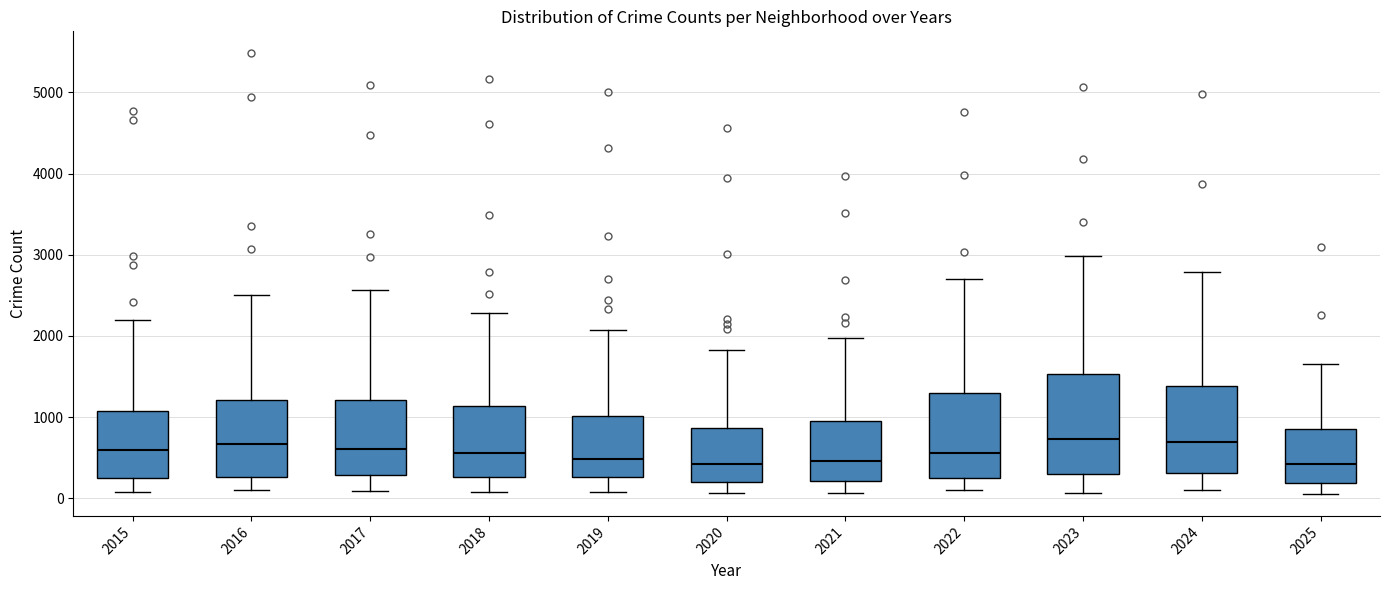

Reading left to right, transcribe this box plot: for each box, give where its median line is, the range the box spans, and where its two whiskers end, as read against the y-axis. The values are not printed on the chart, so give them approximately, as read against the axis.

2015: median 600, box 300 to 1100, whiskers 100 to 2200
2016: median 700, box 300 to 1200, whiskers 100 to 2500
2017: median 600, box 300 to 1200, whiskers 100 to 2600
2018: median 600, box 300 to 1100, whiskers 100 to 2300
2019: median 500, box 300 to 1000, whiskers 100 to 2100
2020: median 400, box 200 to 900, whiskers 100 to 1800
2021: median 500, box 200 to 900, whiskers 100 to 2000
2022: median 600, box 300 to 1300, whiskers 100 to 2700
2023: median 700, box 300 to 1500, whiskers 100 to 3000
2024: median 700, box 300 to 1400, whiskers 100 to 2800
2025: median 400, box 200 to 900, whiskers 100 to 1700